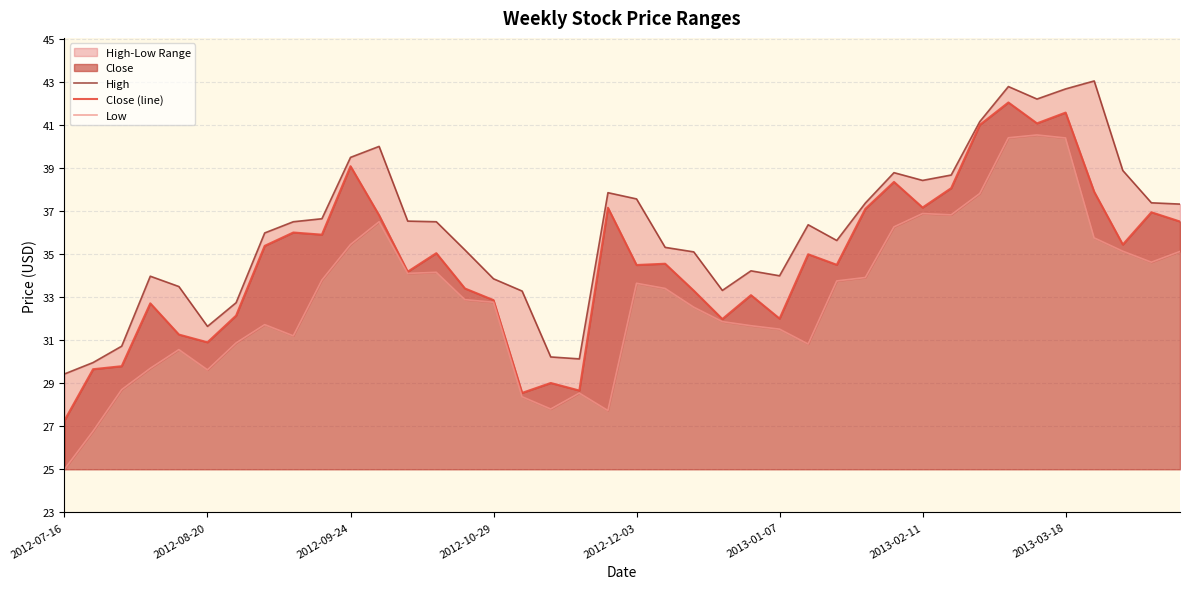

Is the value of Close (line) at 29 greater than the value of High at 24?

Yes